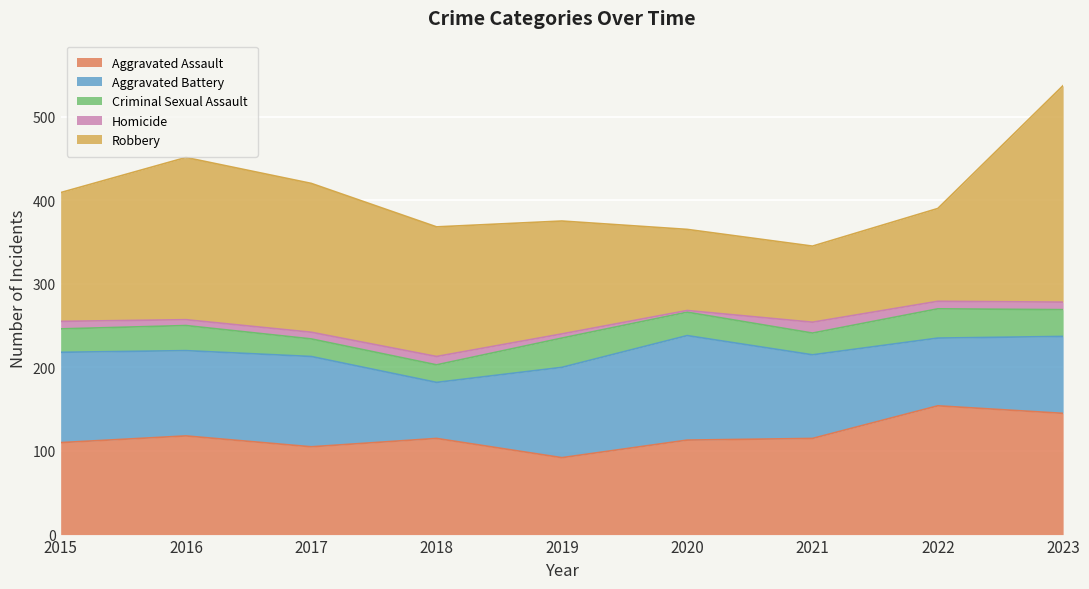

What is the sum of all Robbery values?

1374